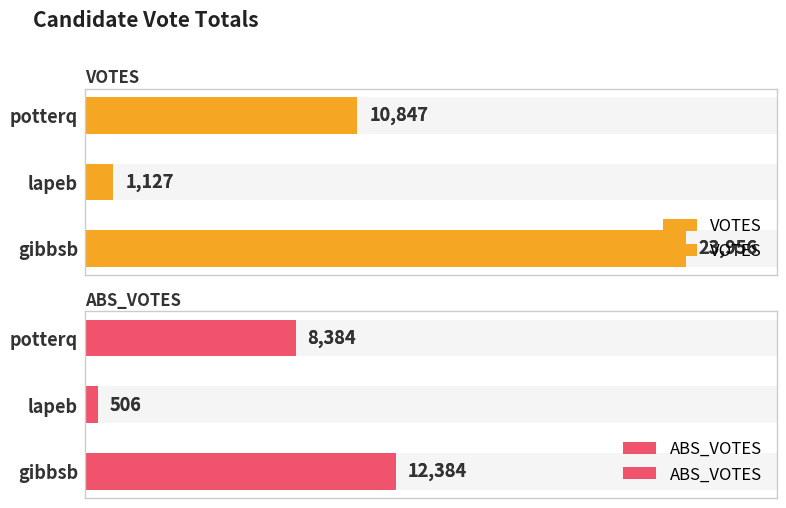

List the series in order of their overall mean, lowest first.

ABS_VOTES, VOTES